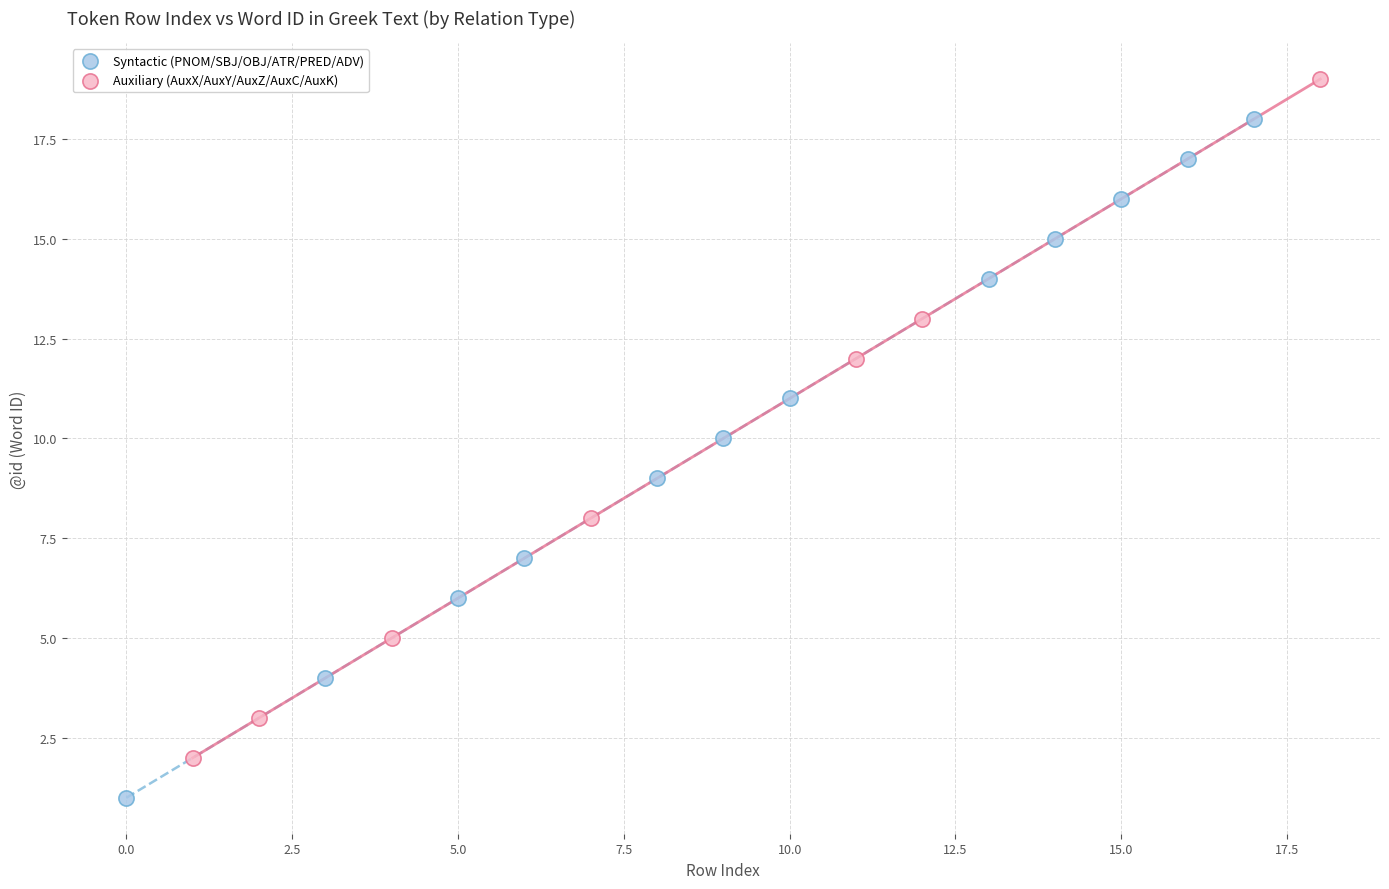

What are all the series names shown in the legend?

Syntactic (PNOM/SBJ/OBJ/ATR/PRED/ADV), Auxiliary (AuxX/AuxY/AuxZ/AuxC/AuxK)